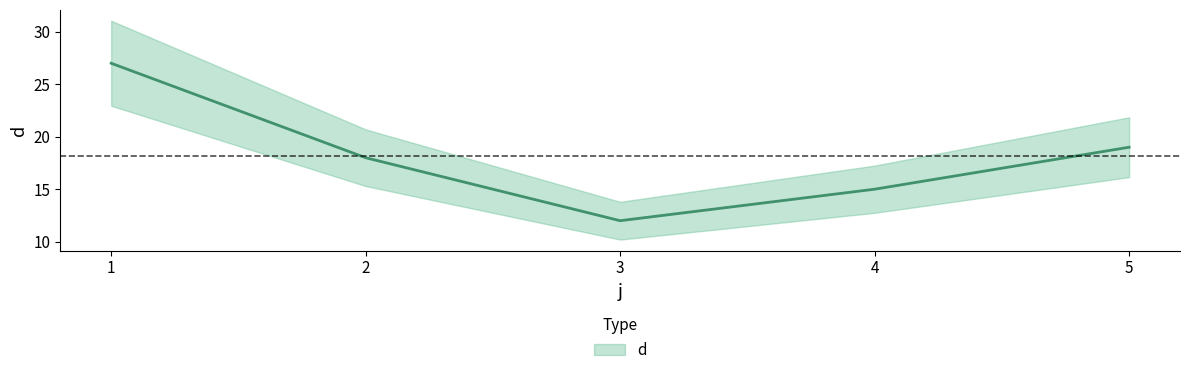

What is the sum of all values?

91